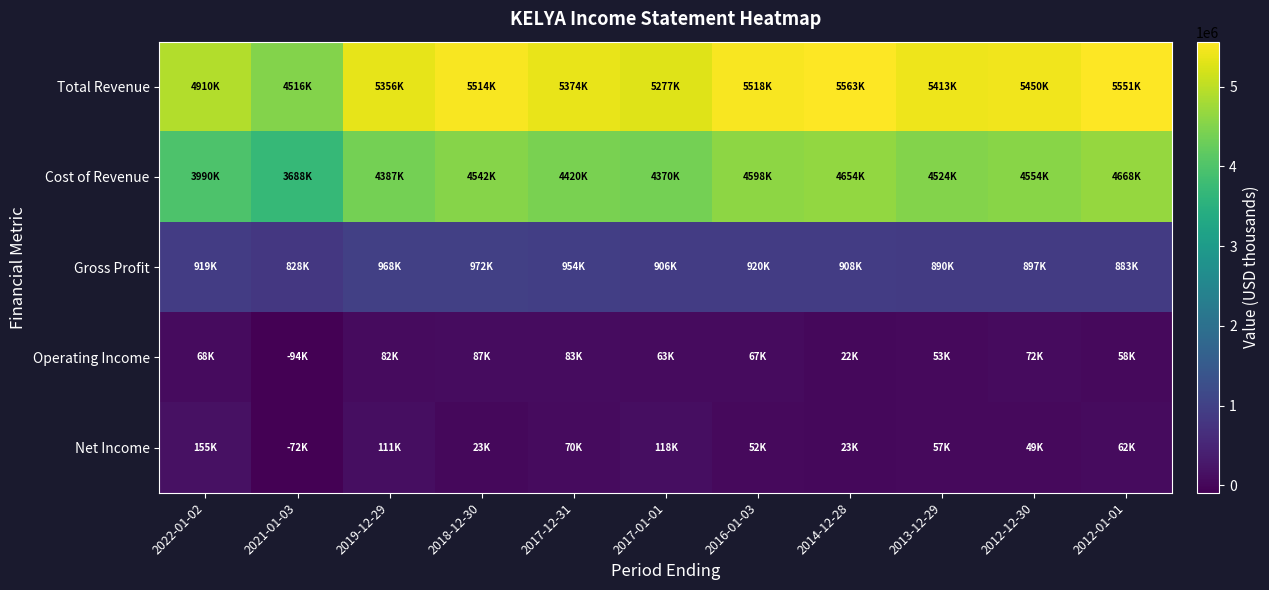

Reading right to left, list all the values displayed in this chart.

Total Revenue: 2012-01-01=5551000	2012-12-30=5450500	2013-12-29=5413100	2014-12-28=5562700	2016-01-03=5518200	2017-01-01=5276800	2017-12-31=5374400	2018-12-30=5513900	2019-12-29=5355600	2021-01-03=4516000	2022-01-02=4909700
Cost of Revenue: 2012-01-01=4667700	2012-12-30=4553900	2013-12-29=4523600	2014-12-28=4654300	2016-01-03=4597900	2017-01-01=4370500	2017-12-31=4420300	2018-12-30=4541700	2019-12-29=4387200	2021-01-03=3688400	2022-01-02=3990500
Gross Profit: 2012-01-01=883300	2012-12-30=896600	2013-12-29=889500	2014-12-28=908400	2016-01-03=920300	2017-01-01=906300	2017-12-31=954100	2018-12-30=972200	2019-12-29=968400	2021-01-03=827600	2022-01-02=919200
Operating Income: 2012-01-01=57700	2012-12-30=72300	2013-12-29=53300	2014-12-28=21900	2016-01-03=66700	2017-01-01=63200	2017-12-31=83300	2018-12-30=87400	2019-12-29=81800	2021-01-03=-93600	2022-01-02=67600
Net Income: 2012-01-01=62200	2012-12-30=48800	2013-12-29=57400	2014-12-28=23000	2016-01-03=52400	2017-01-01=118200	2017-12-31=70500	2018-12-30=22700	2019-12-29=111300	2021-01-03=-72000	2022-01-02=154700